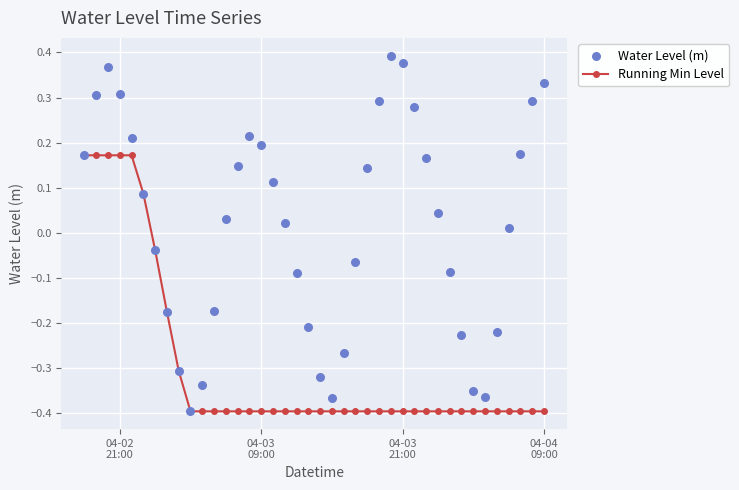

Which series contains the highest Y value?

Water Level (m)